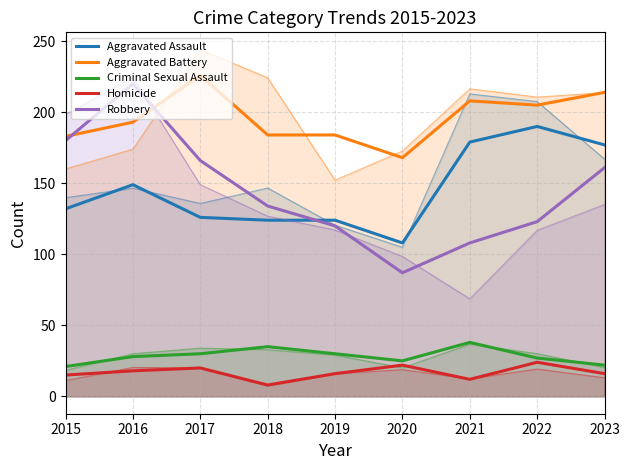

What is the sum of the Homicide values at 2021 and 2015?

27